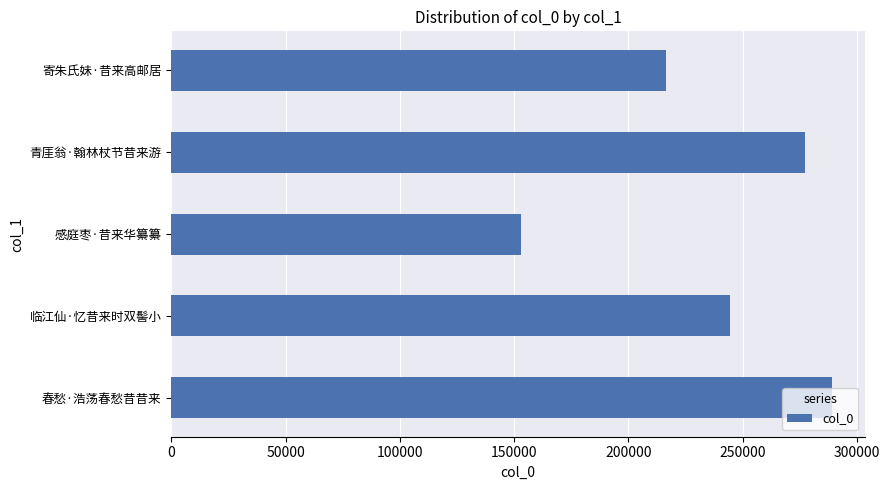

How many bars are there in total?

5